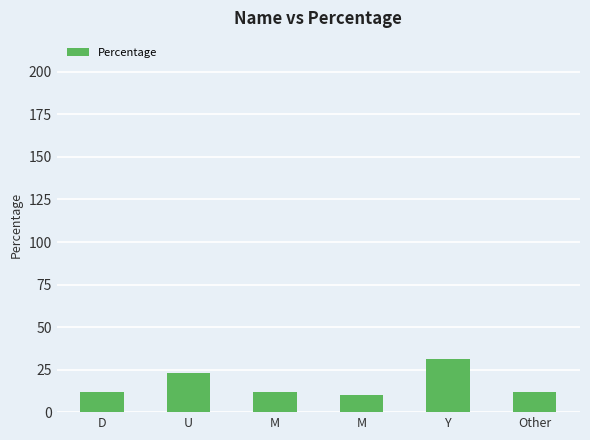

What is the change in value from M to Y?

+21